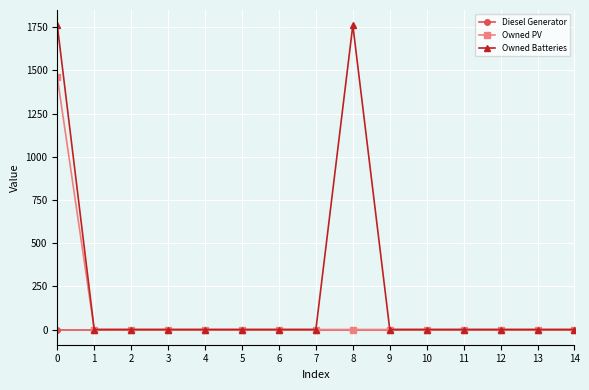

What is the maximum value shown in the chart?

1762